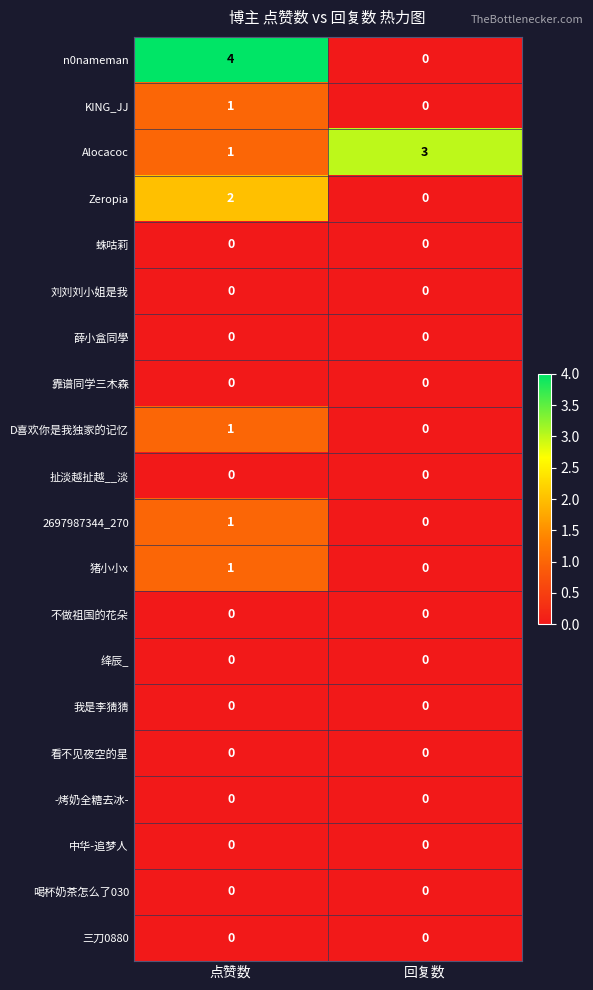

At which category is the sum across all series the highest?

点赞数